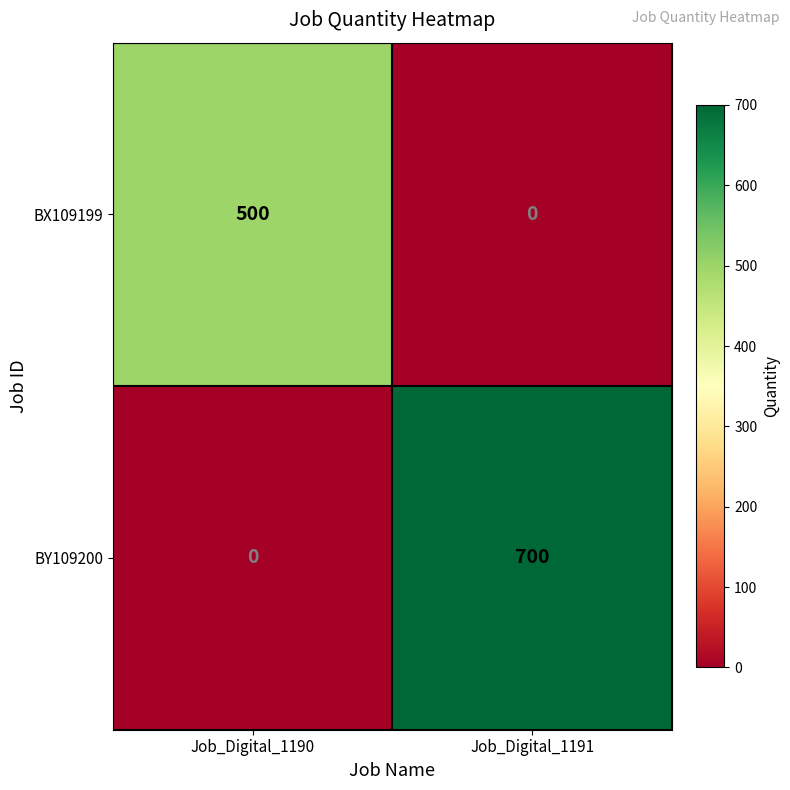

Reading left to right, transcribe all the data shown in this chart.

BX109199: 500	0
BY109200: 0	700